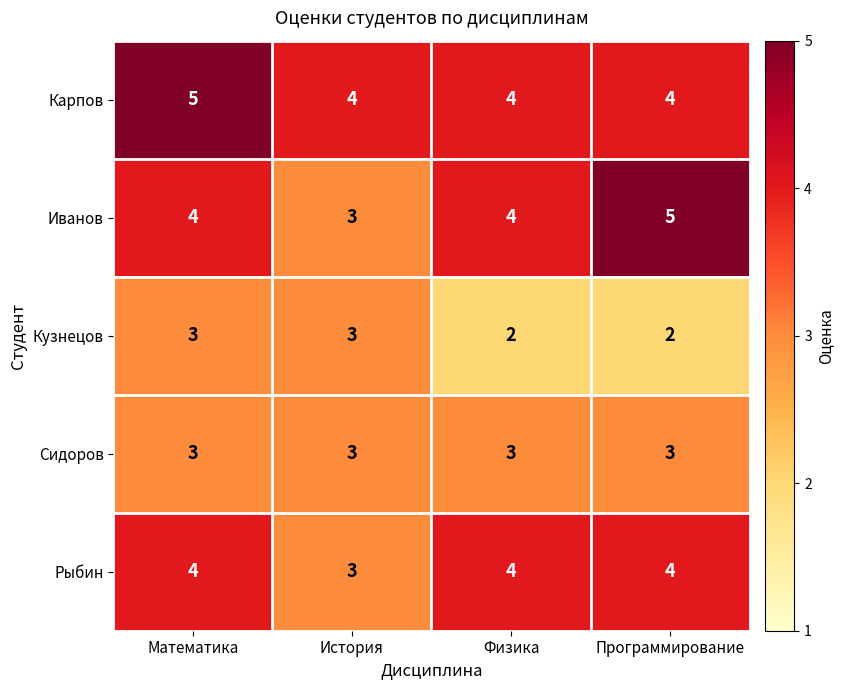

Count the number of categories in the chart.

4